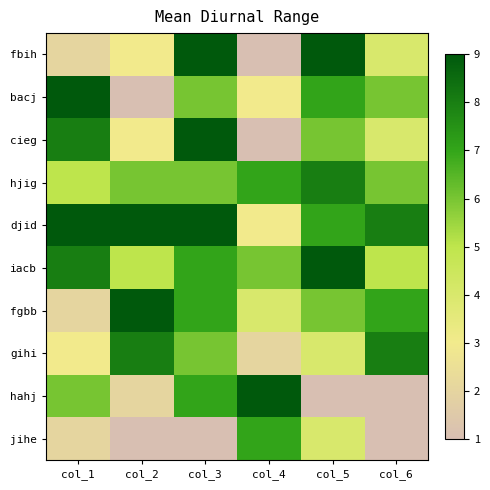

Which has a higher value, col_4 or col_3?

col_3